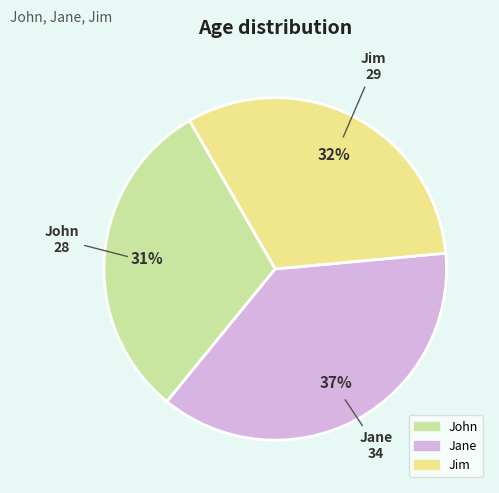

True or false: Jane accounts for 37% of the total.

True